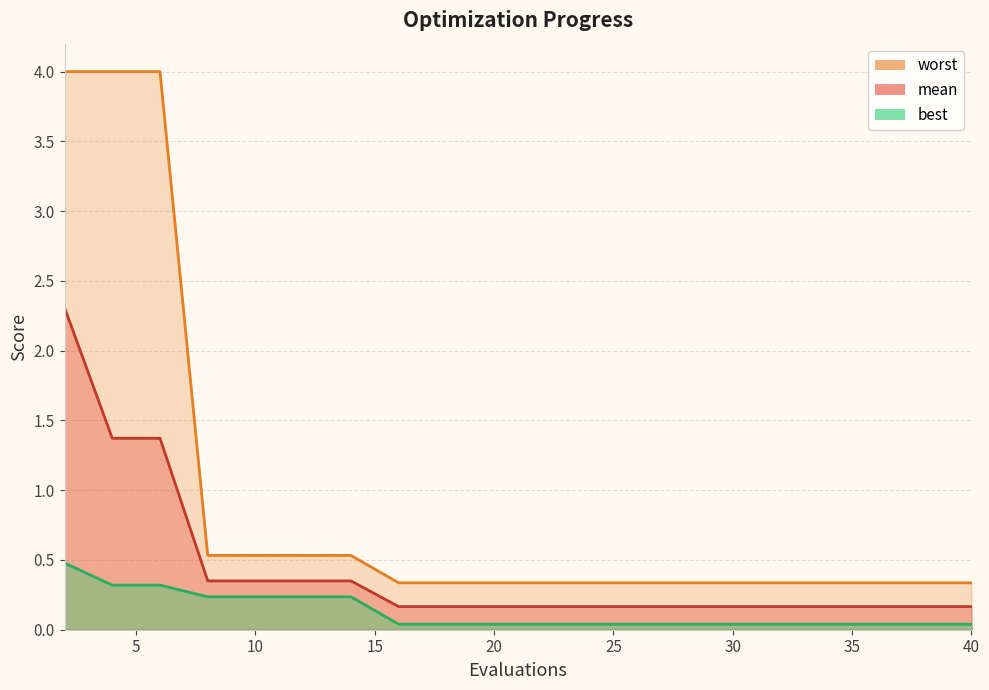

List the labels in order of mean value, smallest first.

16, 18, 20, 22, 24, 26, 28, 30, 32, 34, 36, 38, 40, 8, 10, 12, 14, 4, 6, 2